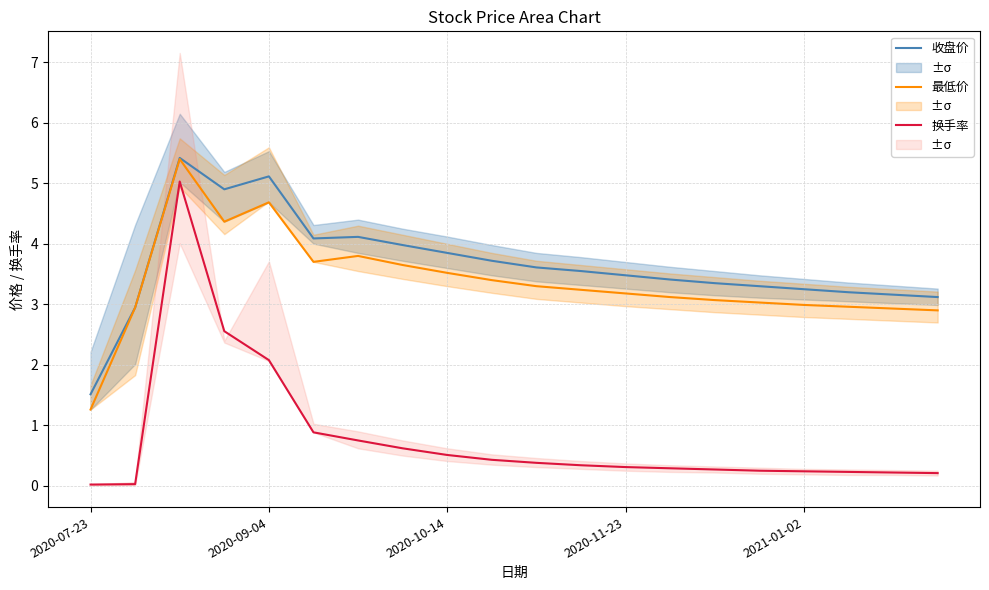

What is the sum of all 换手率 values?

15.6